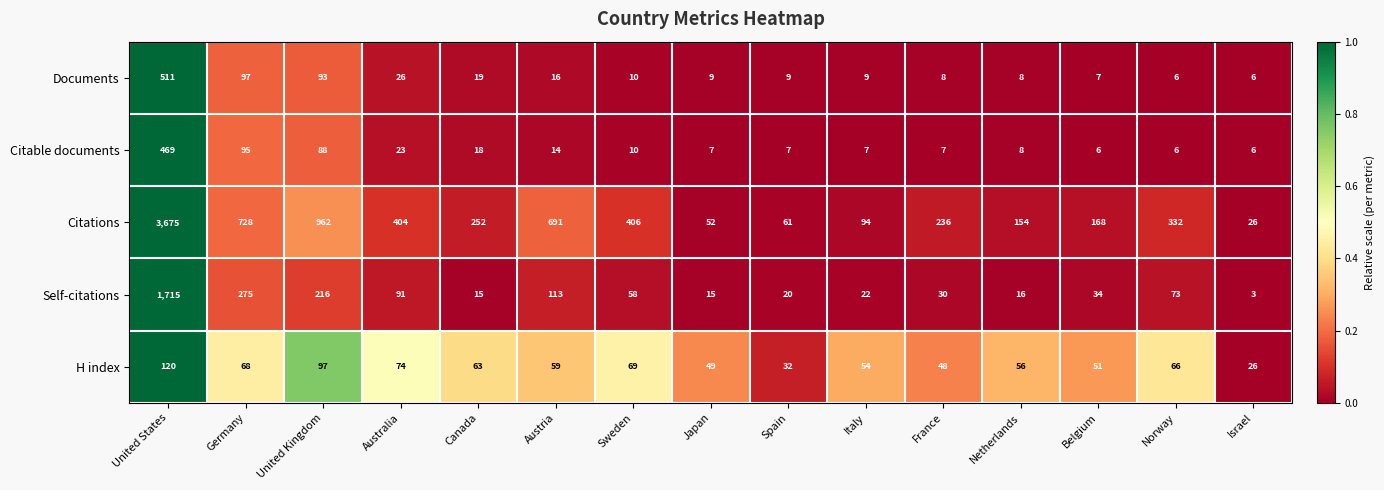

At which category is the sum across all series the highest?

United States